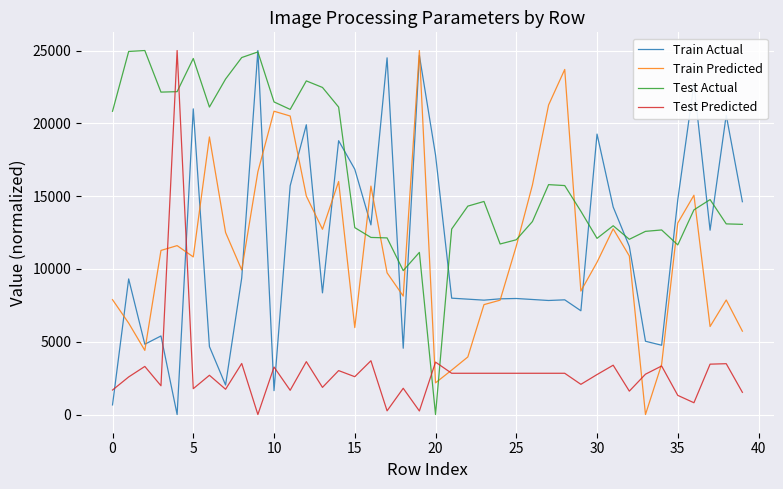

Which series ends up on top after the final intersection of Test Predicted and Test Actual?

Test Actual